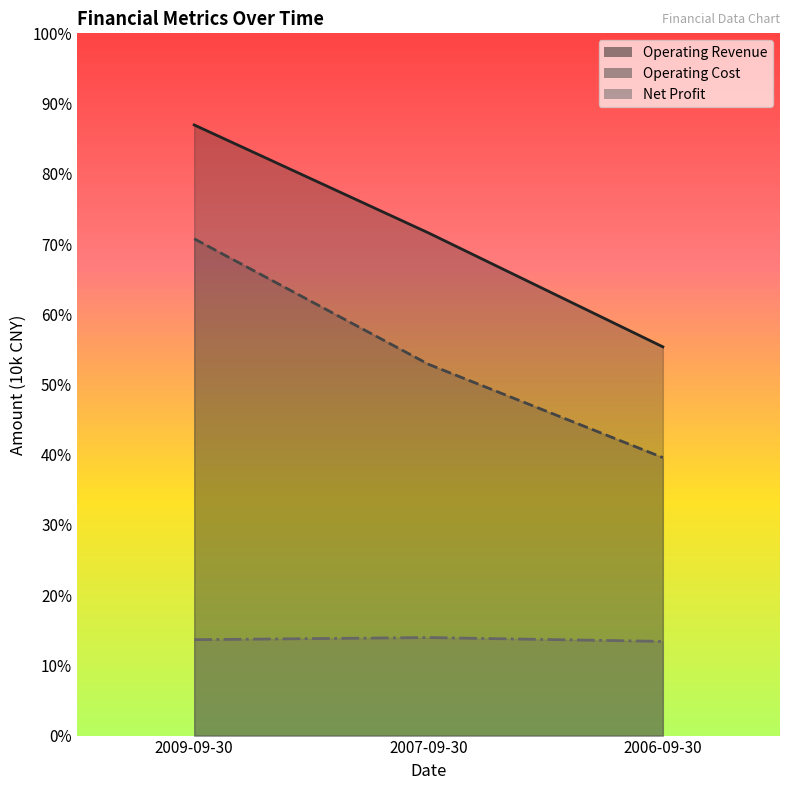

What is the difference between the Operating Revenue values at 2007-09-30 and 2006-09-30?

11911